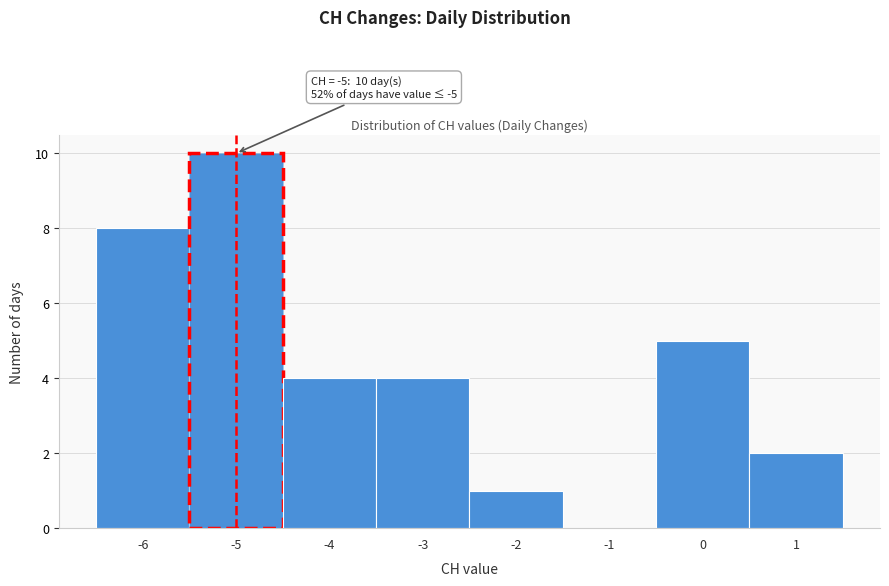

Over which range of the x-axis is the bar tallest?

-5.5 to -4.5